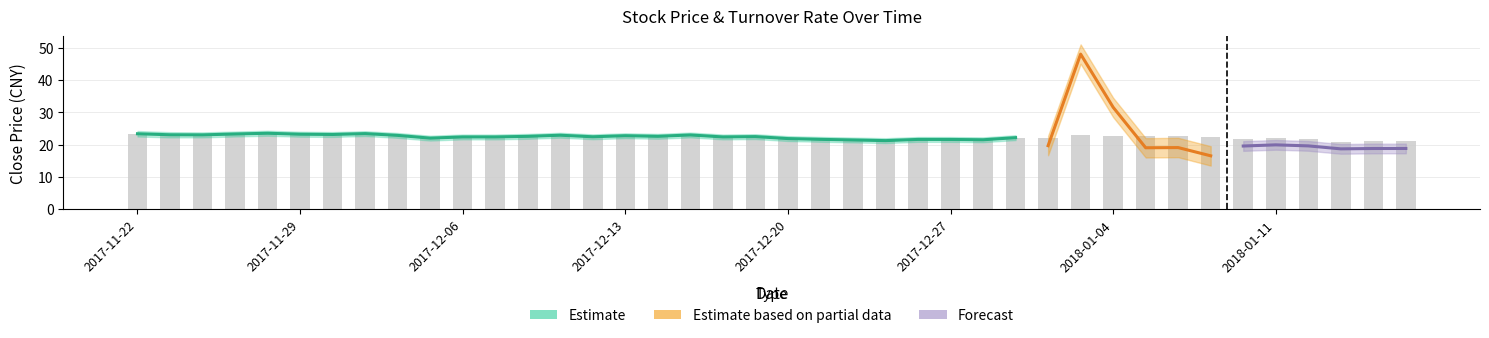

What is the average value?

22.3